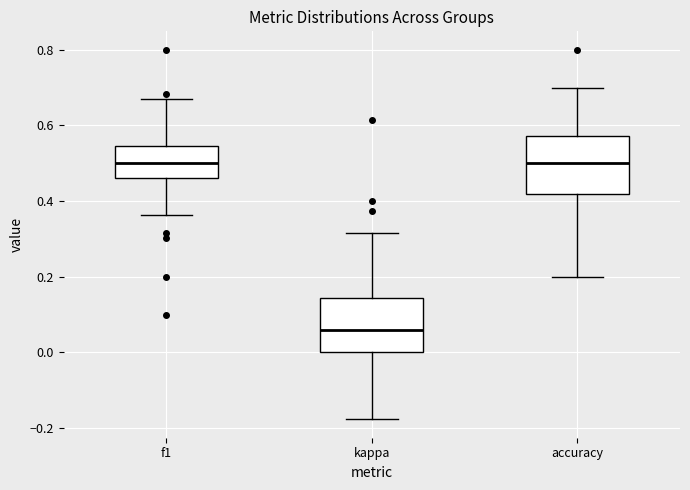

Which box's median line is the lowest?

kappa